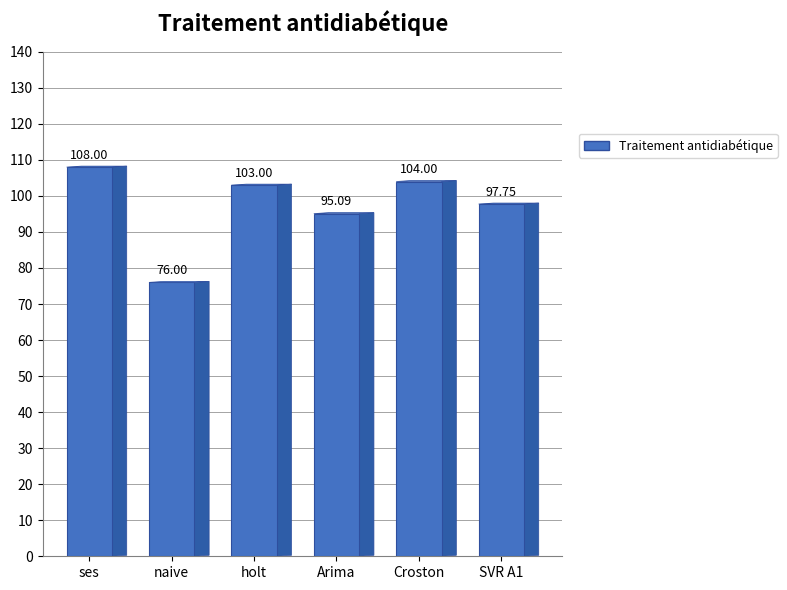

Which category has the lowest value across all series?

naive